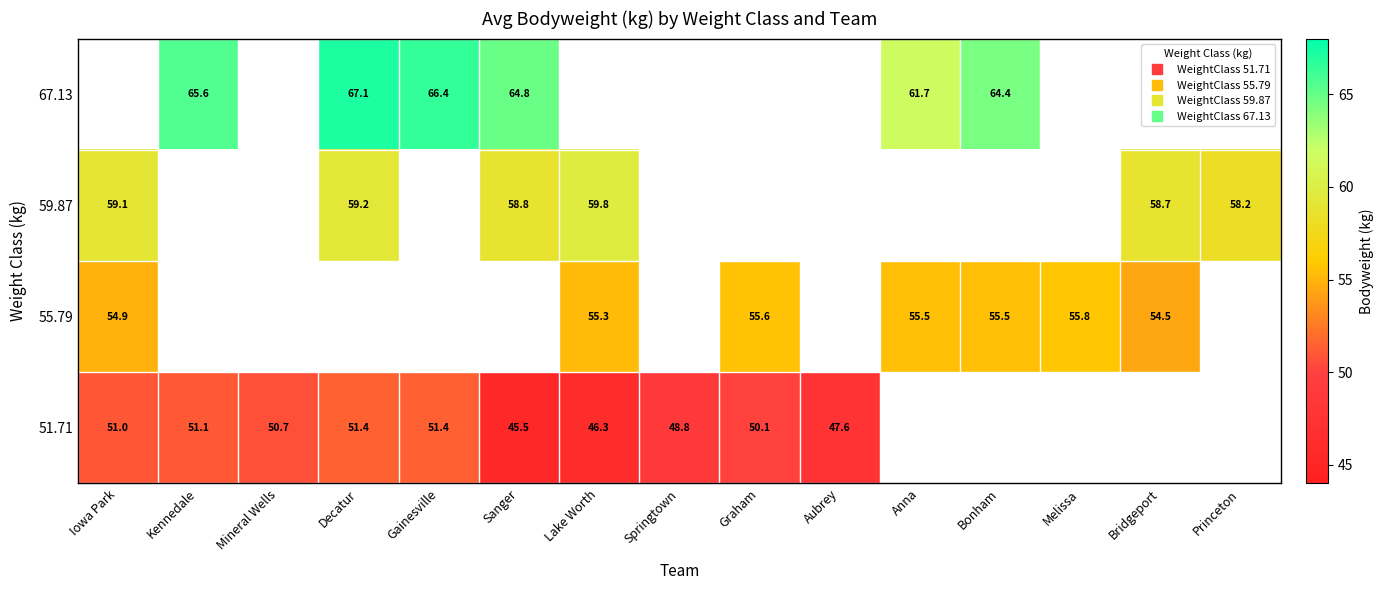

Which series has the largest range (max minus min)?

51.71